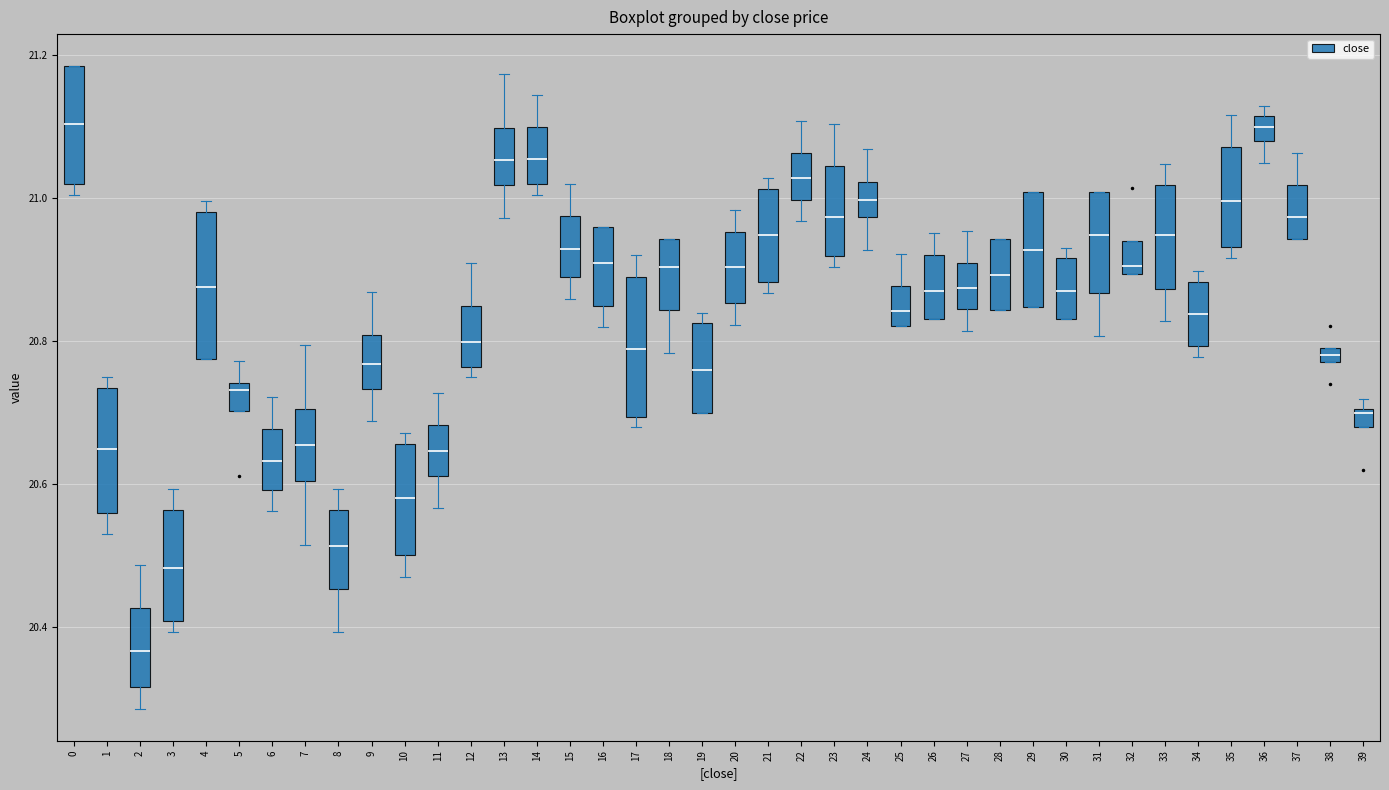

Which box's median line is the lowest?

2